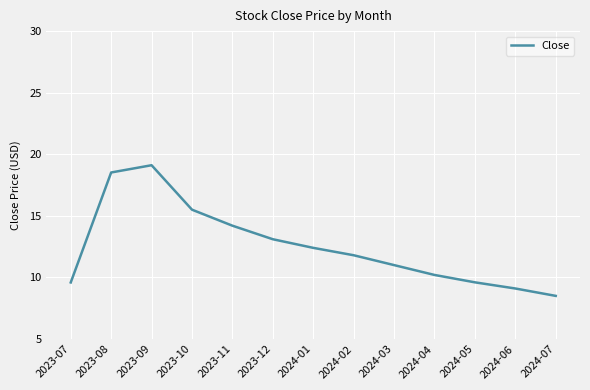

Reading left to right, transcribe all the data shown in this chart.

2023-07=9.6	2023-08=18.5	2023-09=19.1	2023-10=15.5	2023-11=14.2	2023-12=13.1	2024-01=12.4	2024-02=11.8	2024-03=11.0	2024-04=10.2	2024-05=9.6	2024-06=9.1	2024-07=8.5